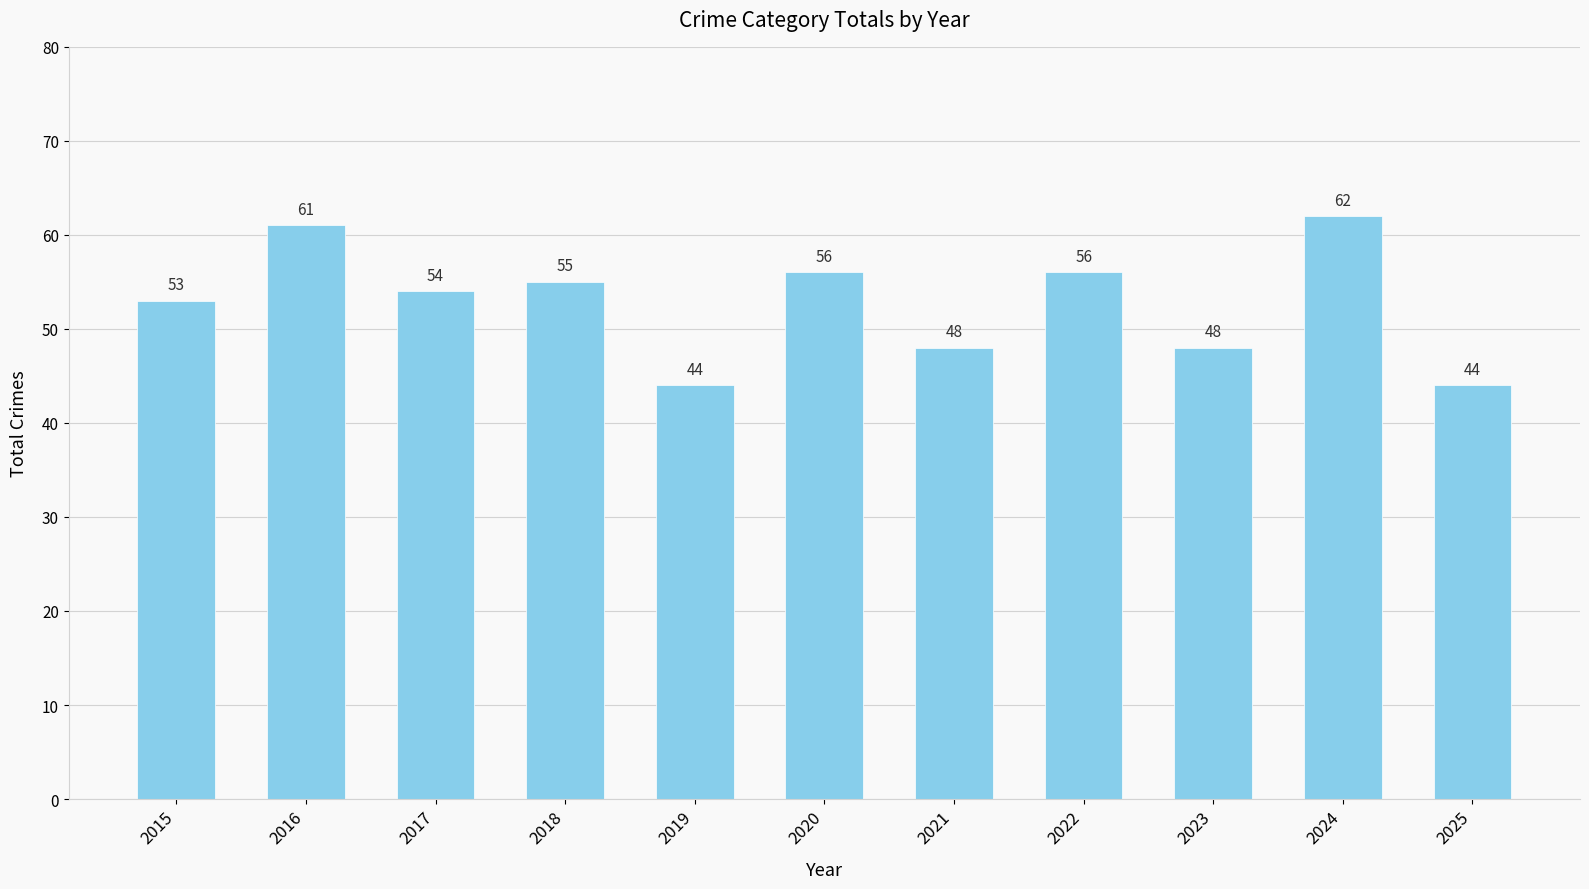

Does the chart contain any negative values?

No